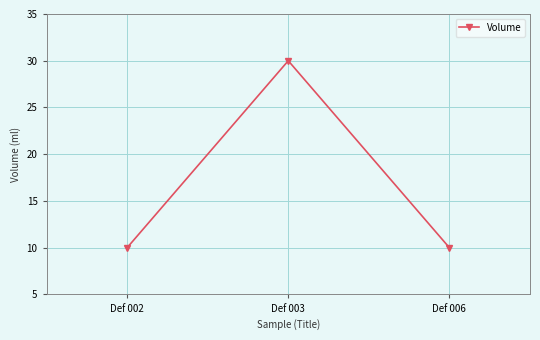

What is the ratio of the value at Def 003 to the value at Def 002?

3.0